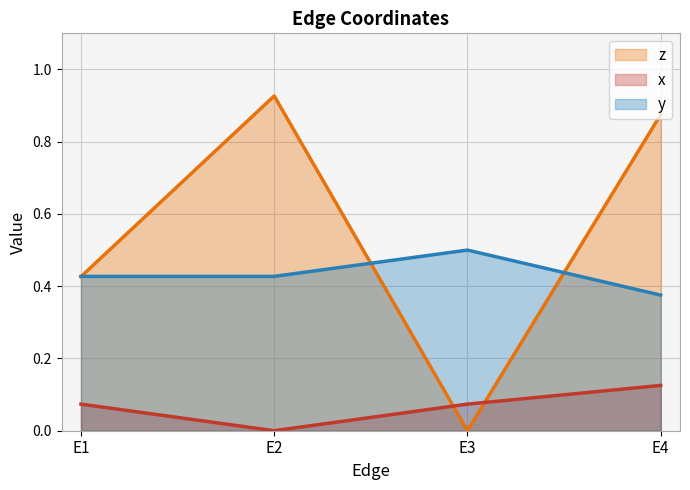

True or false: z and x cross at least once.

True